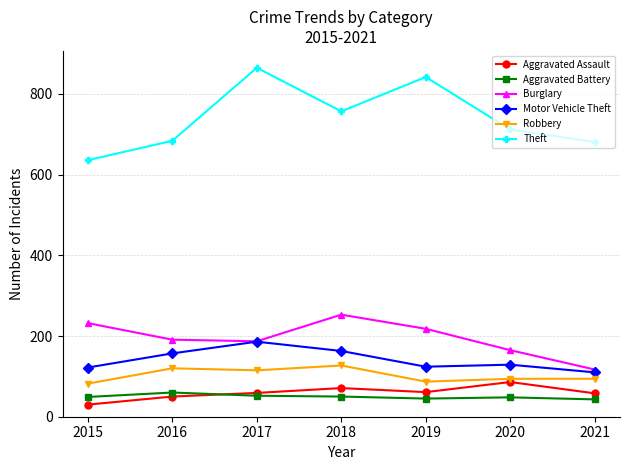

At how many categories does at least one series exceed 660?

6